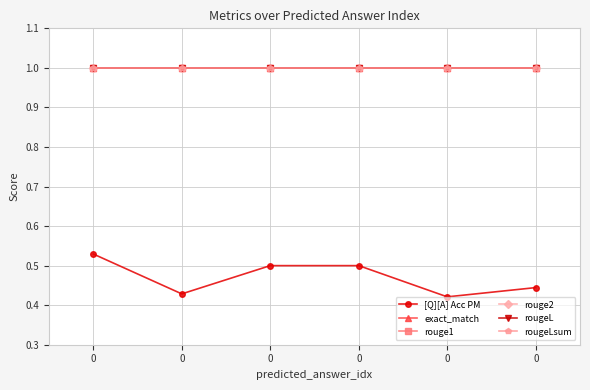

The exact_match series shows 1.0 at 0. True or false?

True